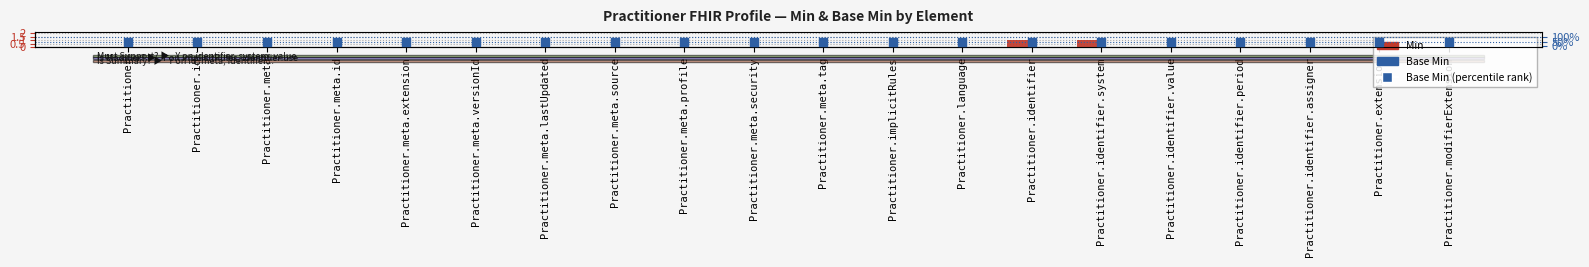

At which category is the sum across all series the highest?

Practitioner.identifier